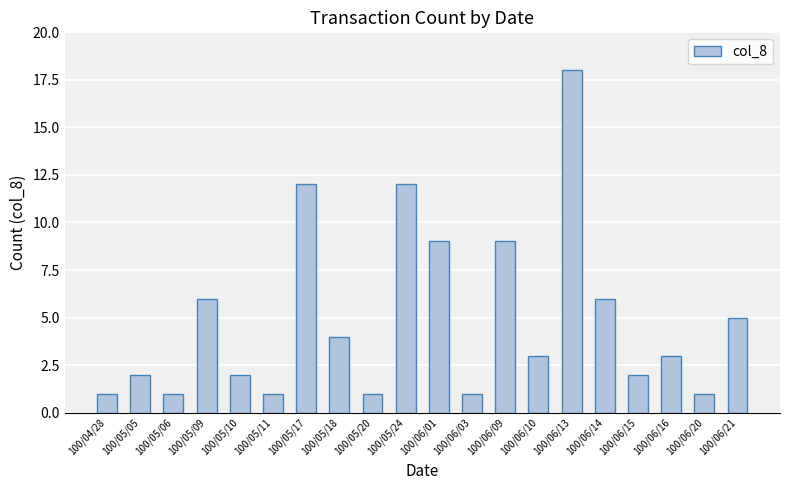

At which label does the data first exceed 3?

100/05/09